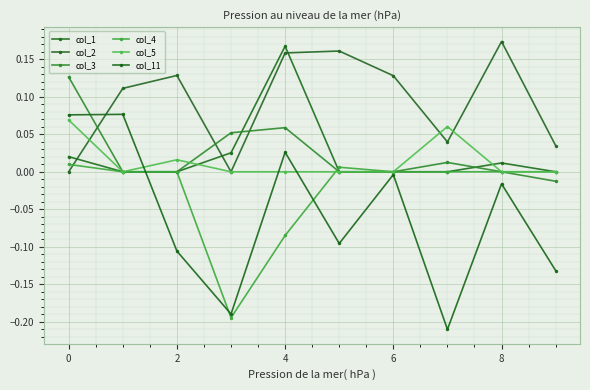

What is the difference between the maximum and second lowest values in the col_11 series?

0.3